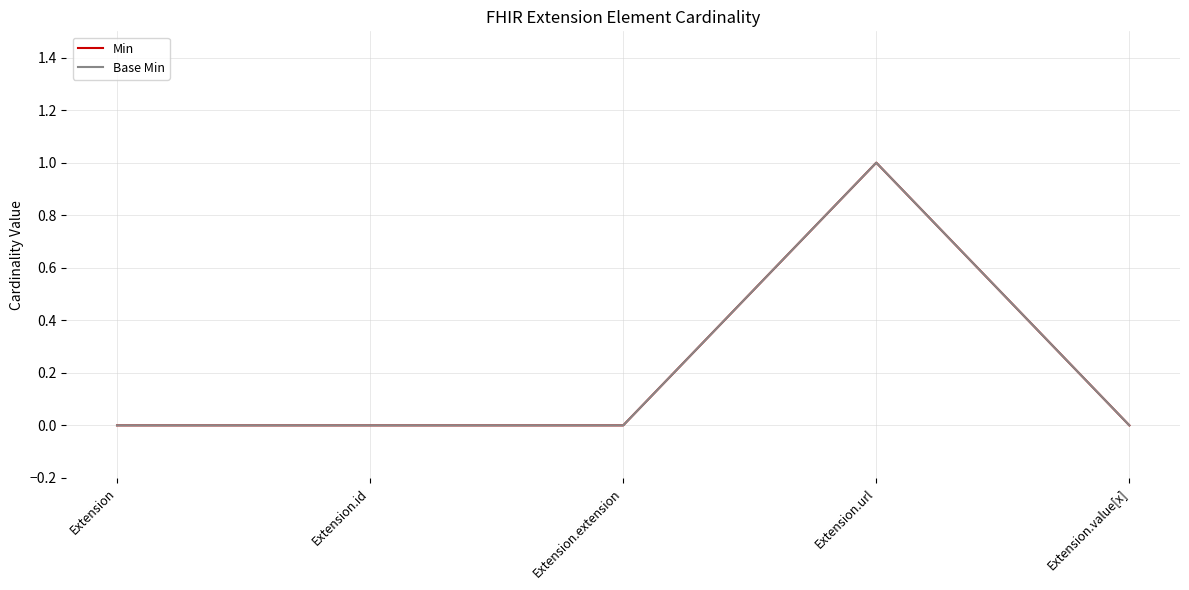

What is the highest value of the Min series?

1